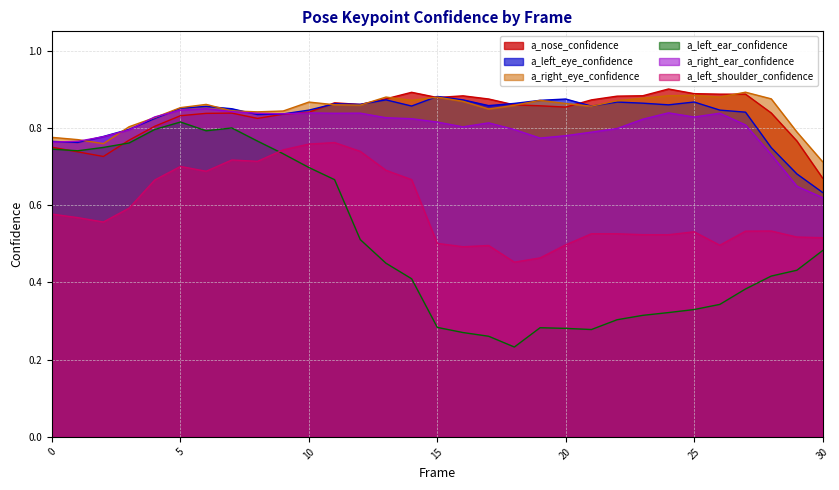

Is it true that a_left_shoulder_confidence equals 1.1 at 13?

False